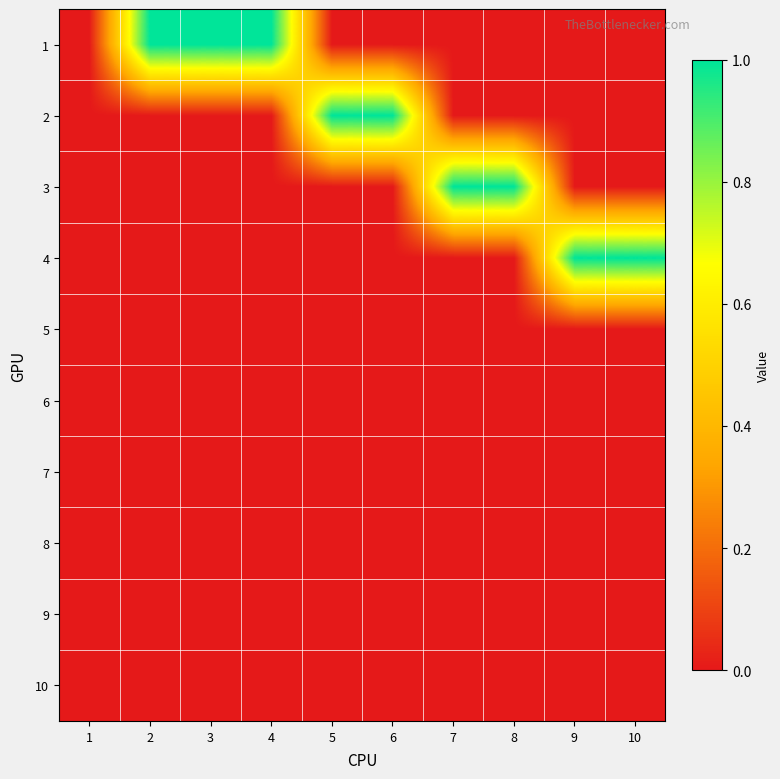

Between 2 and 6, which is larger?

2